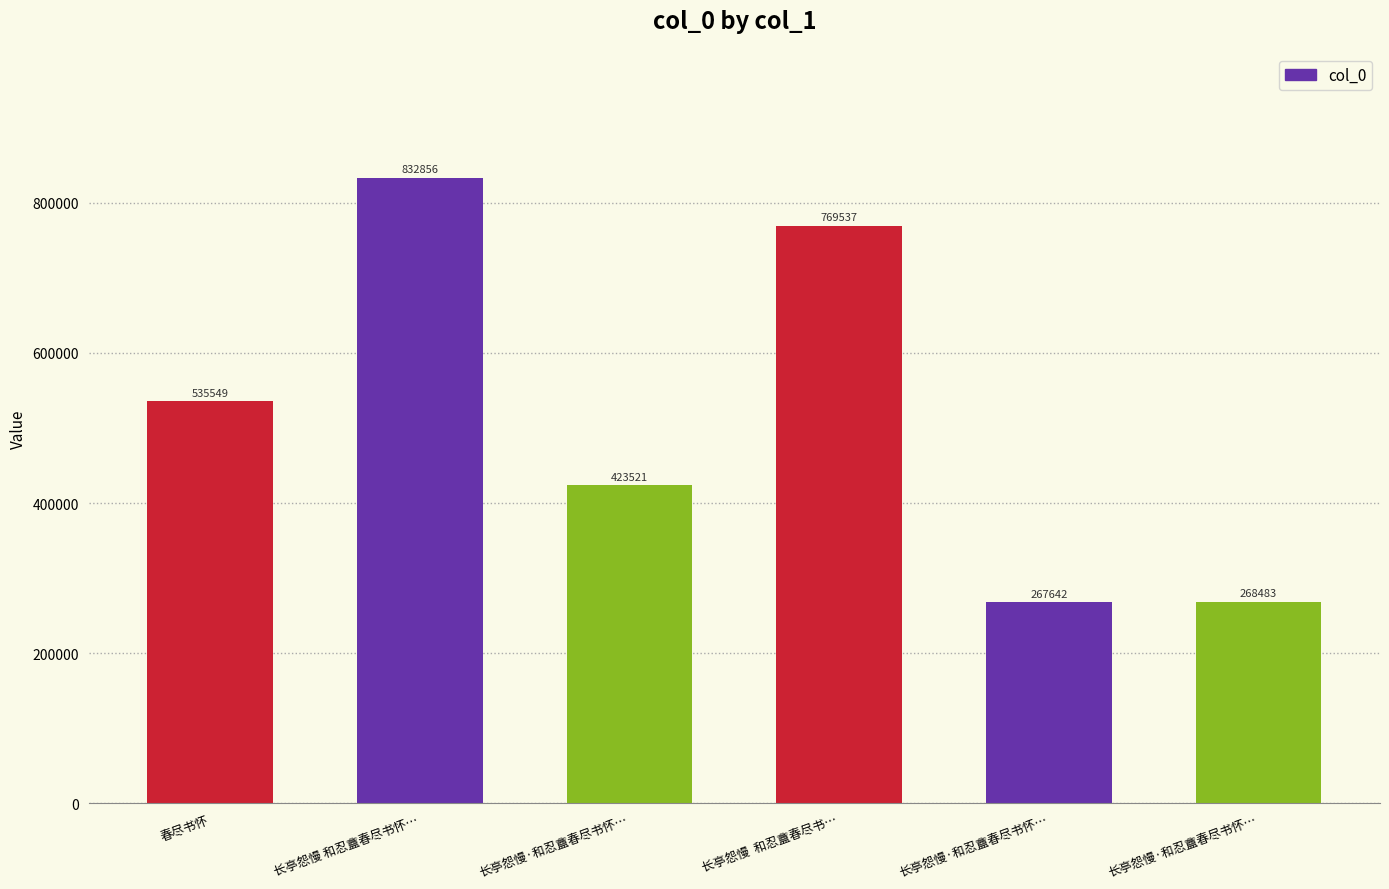

How many bars are there in total?

6